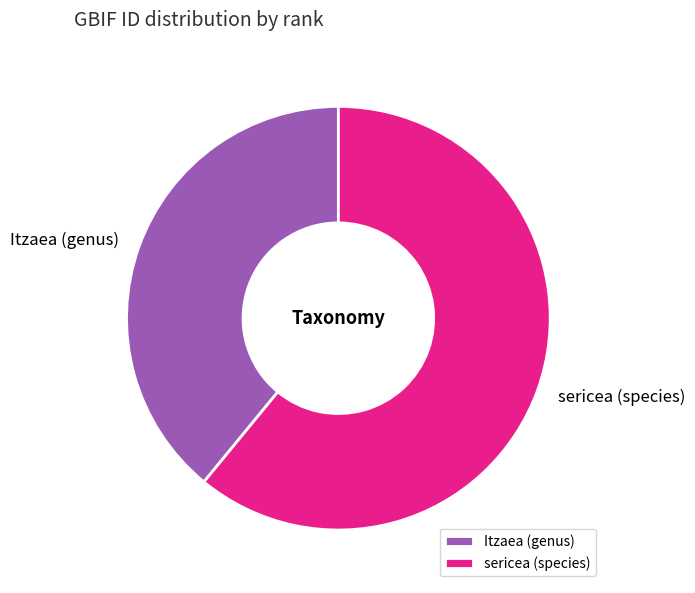

Rank the categories by value from highest to lowest.

sericea (species), Itzaea (genus)